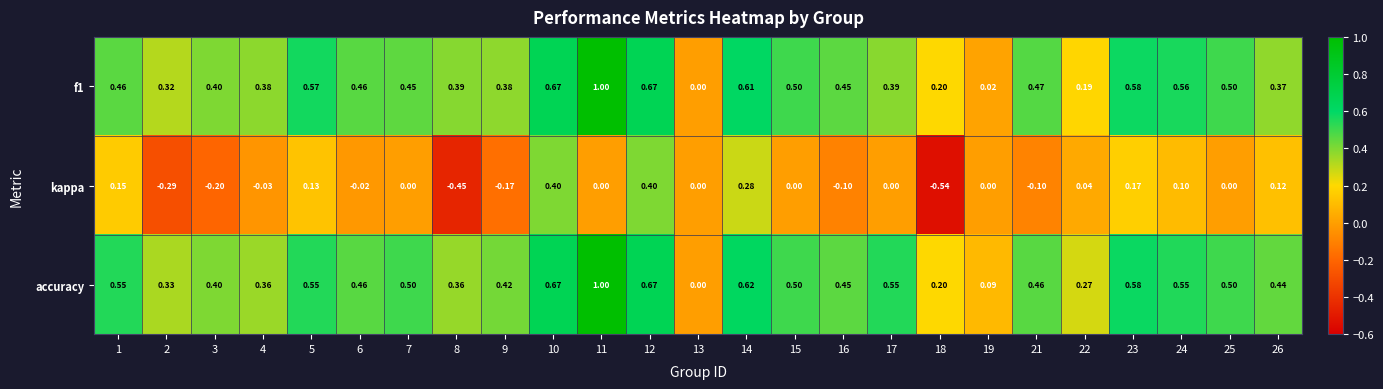

How many data points in f1 are above 0?

24